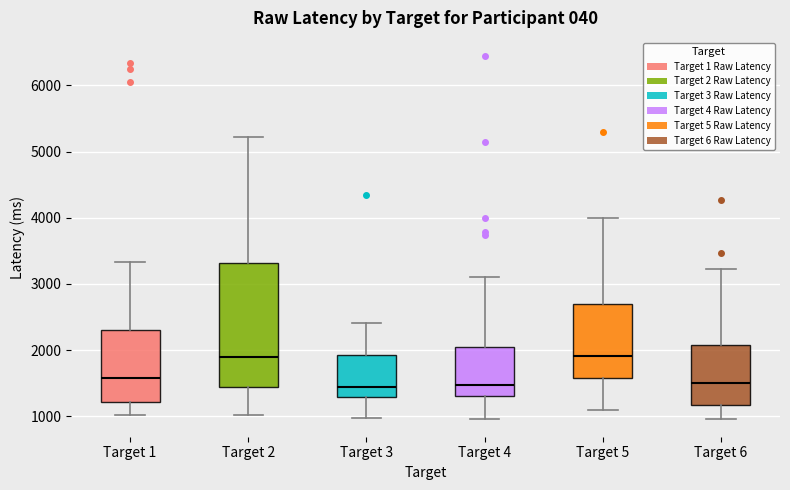

Which box is the tallest, from its lower edge to its upper edge?

Target 2